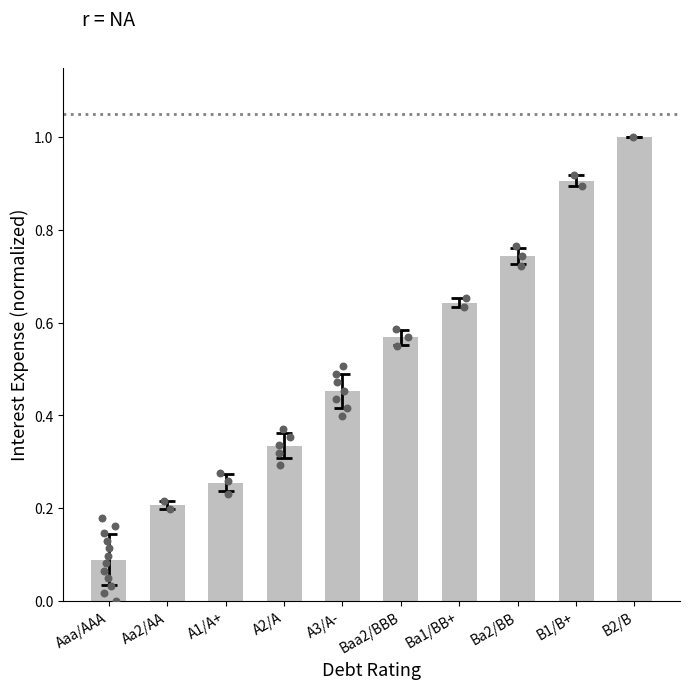

Which has a higher value, A3/A- or A1/A+?

A3/A-